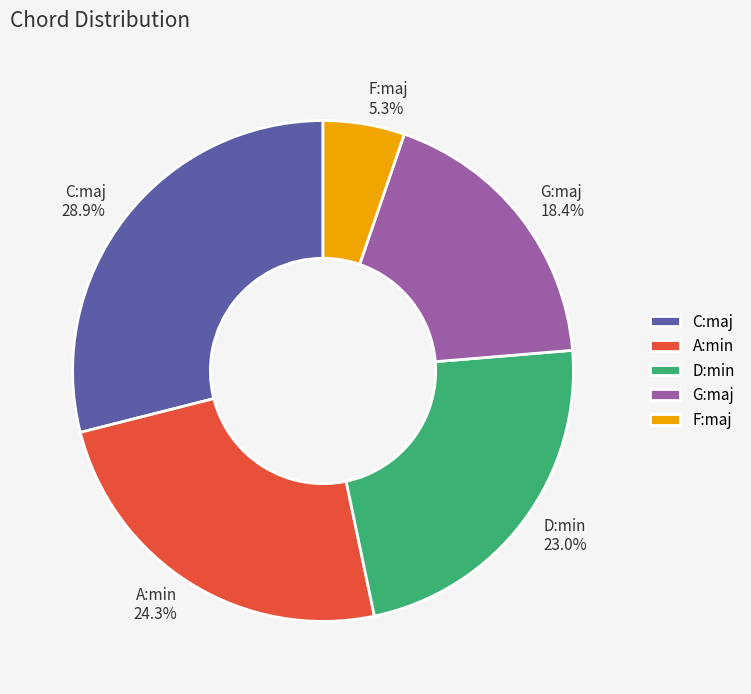

Does any single category account for the majority?

No